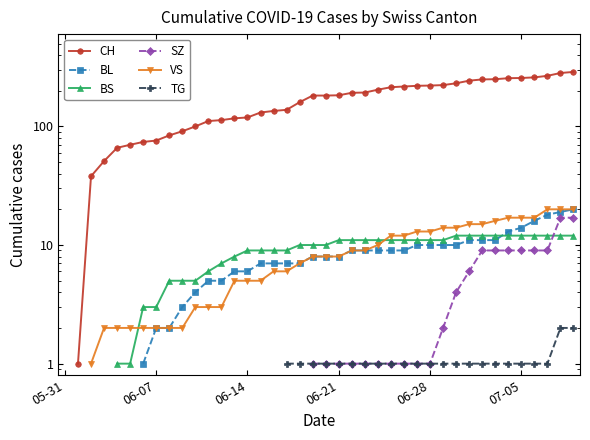

How many values in the BL series exceed 8?

18